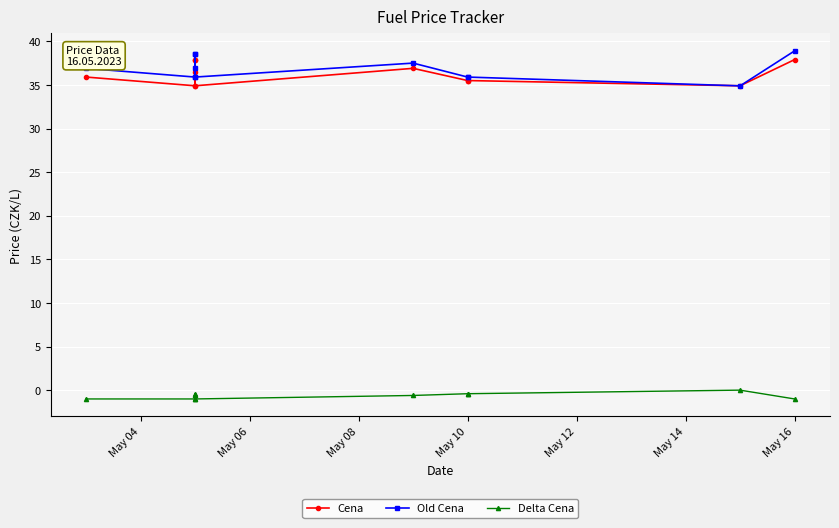

Which series has the largest total across all categories?

Old Cena